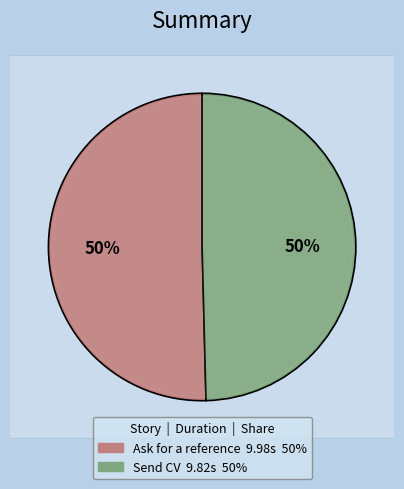

Which slice is the smallest?

Send CV